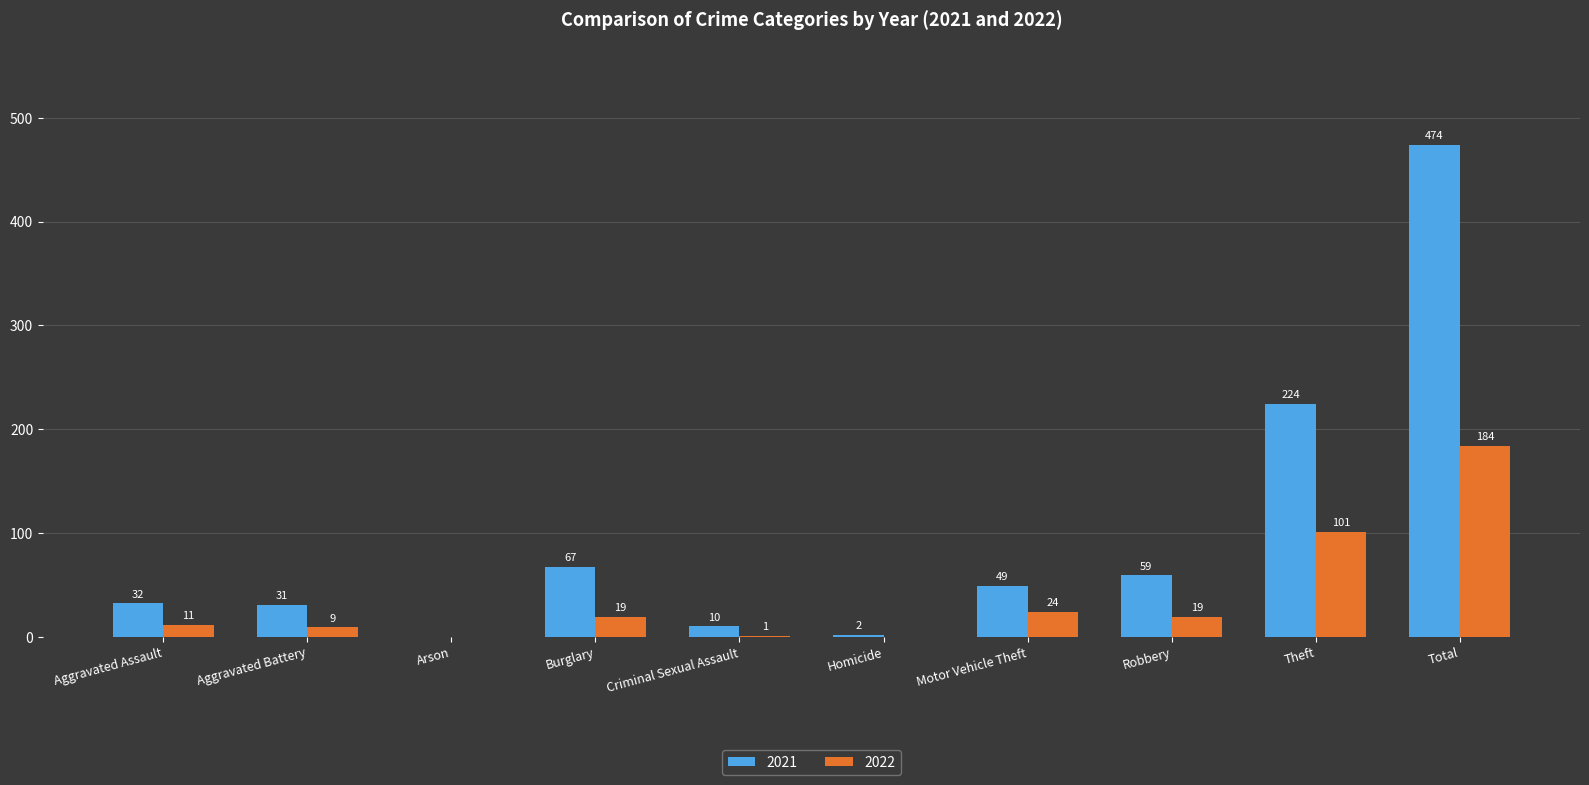

Which series has the largest total across all categories?

2021